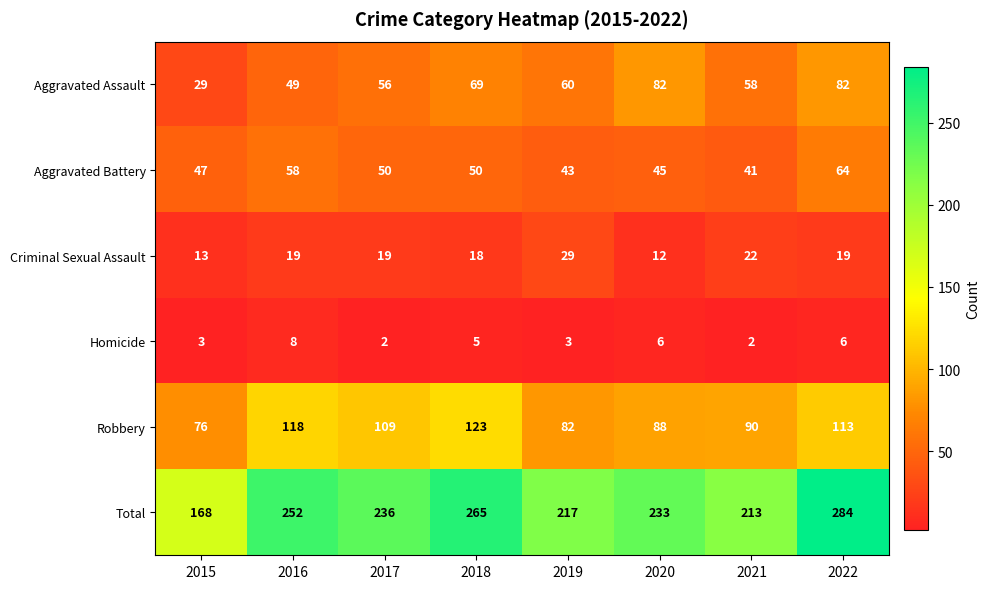

What is the difference between the Aggravated Assault values at 2015 and 2020?

53